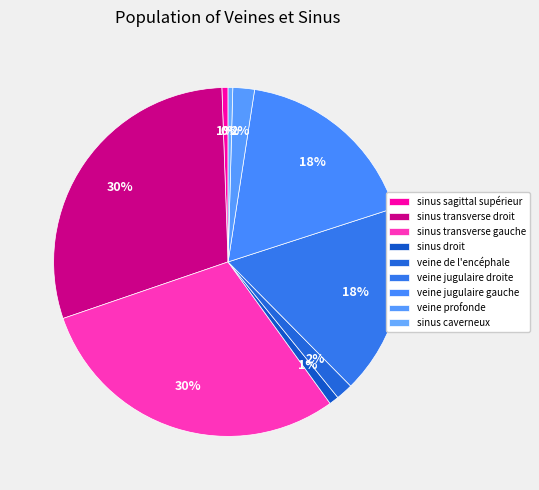

How many slices are in this pie chart?

9